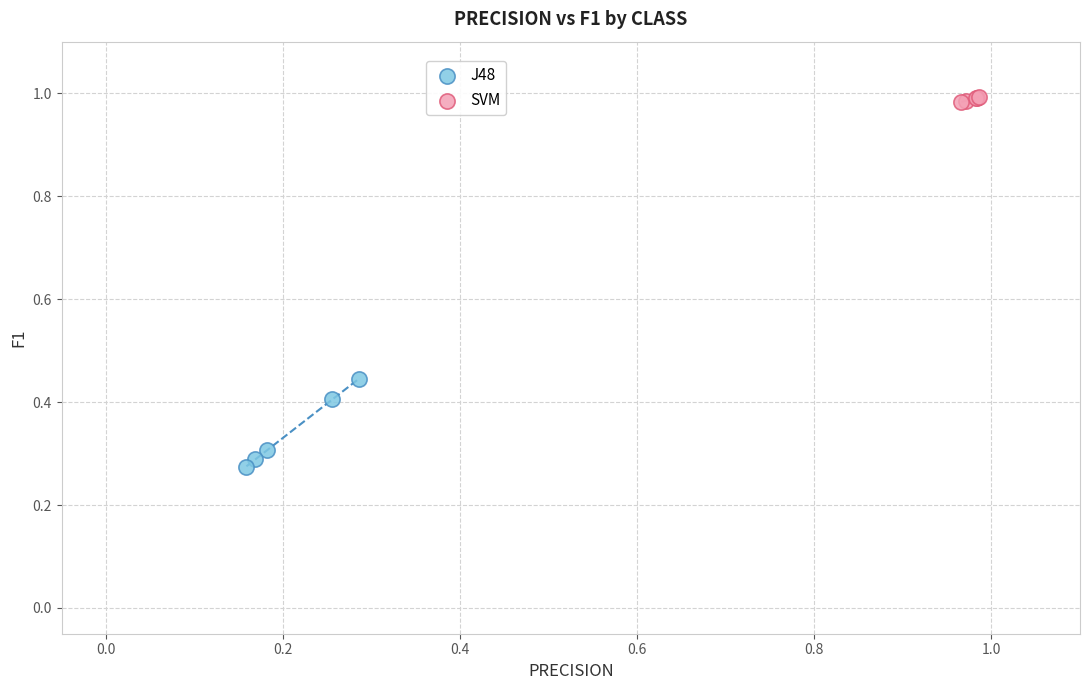

Which series contains the highest Y value?

SVM